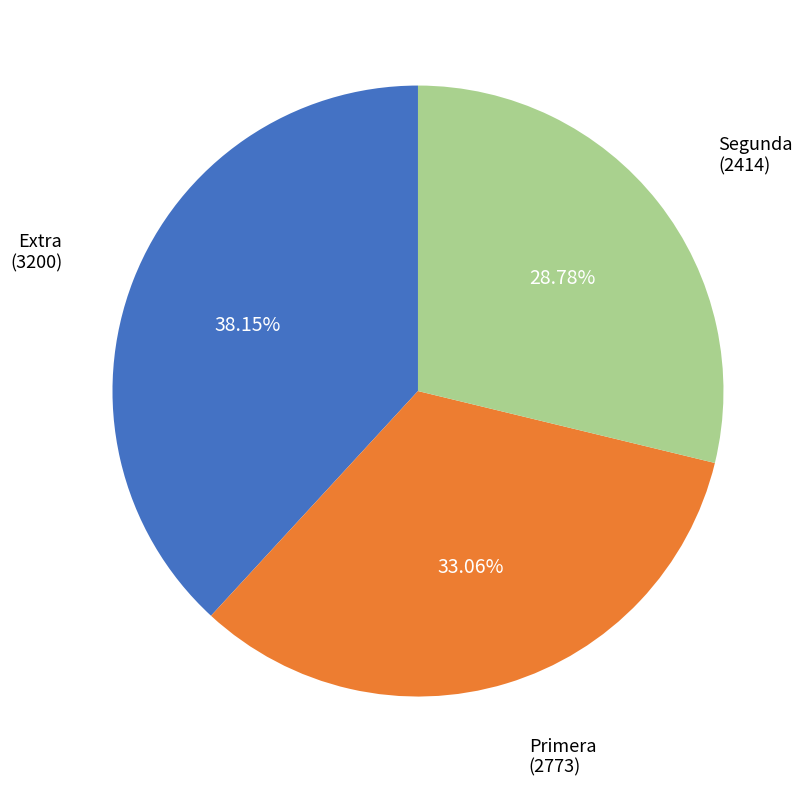

Which category has the smallest portion of the pie?

Segunda